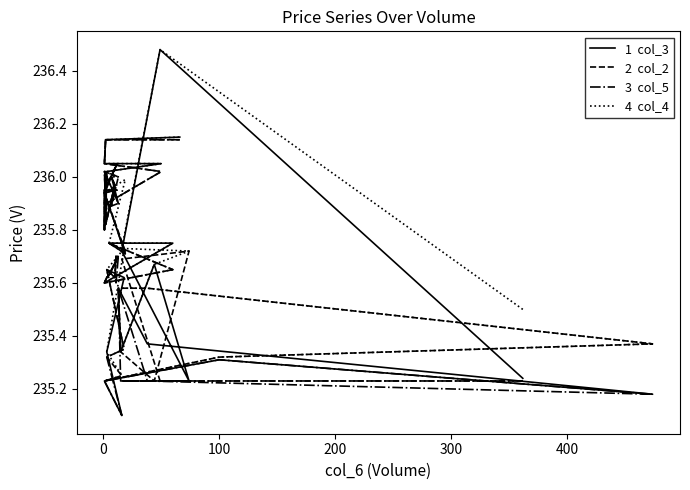

Does the chart have visible grid lines?

No